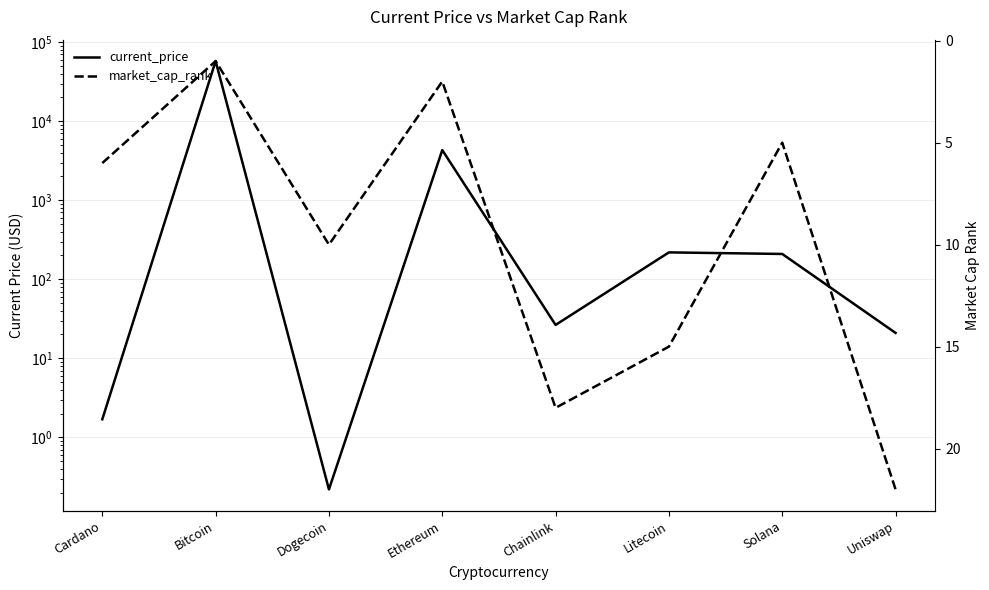

How many lines are shown in the chart?

2